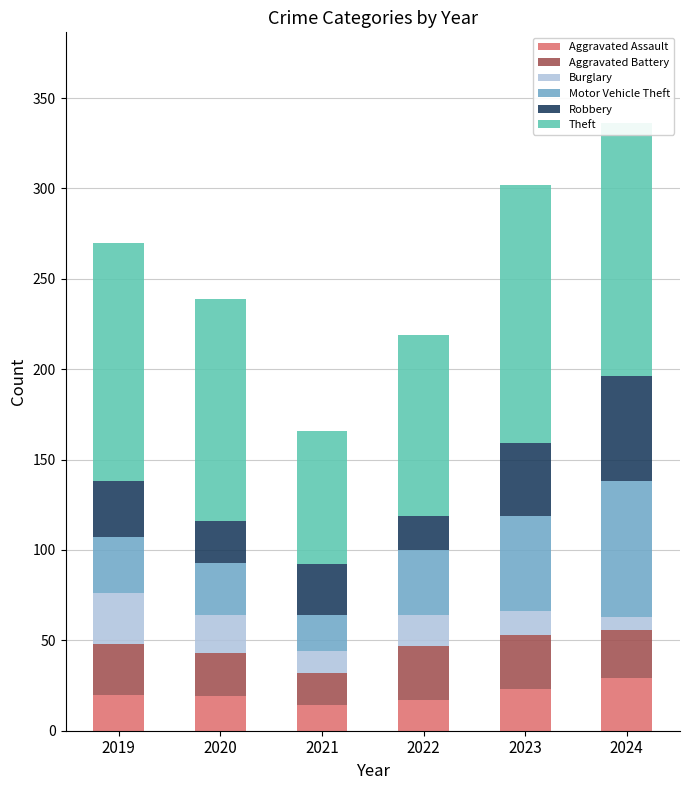

What is the maximum value for Aggravated Assault?

29